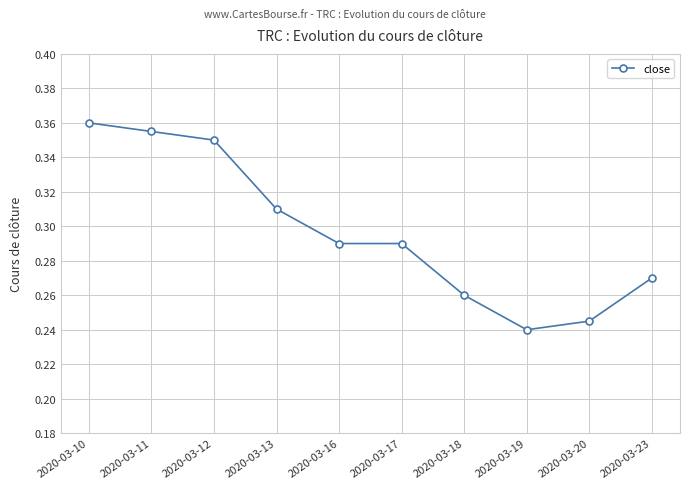

The value at 2020-03-11 is 0.5. True or false?

False